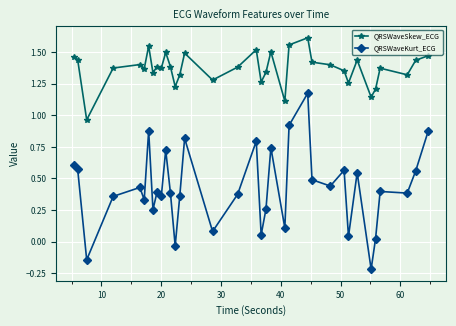

At how many categories does at least one series exceed 0?

35